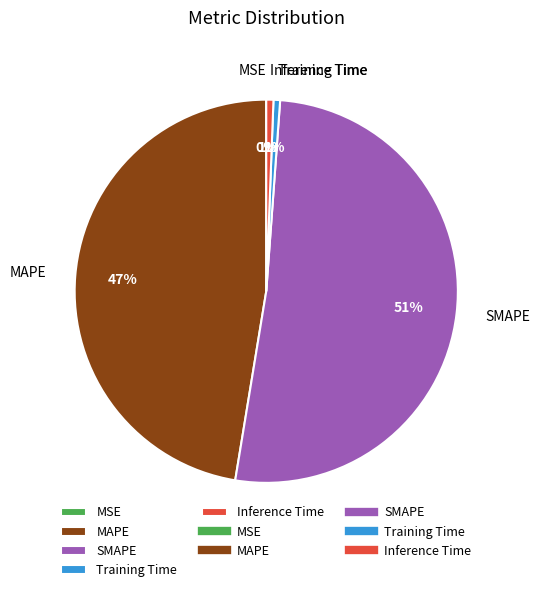

What is the largest slice in the pie chart?

SMAPE